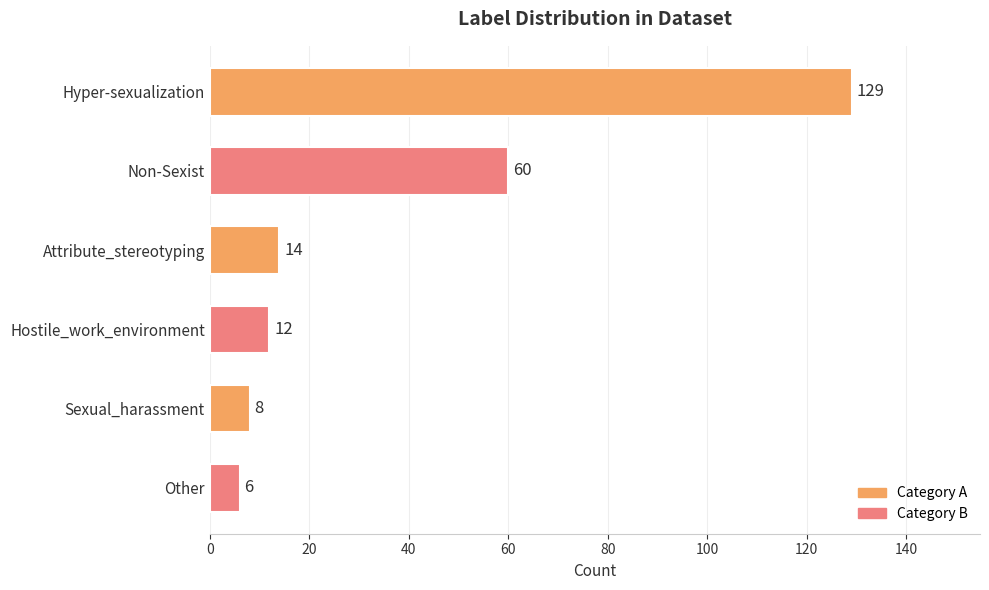

What is the change in value from Non-Sexist to Attribute_stereotyping?

-46